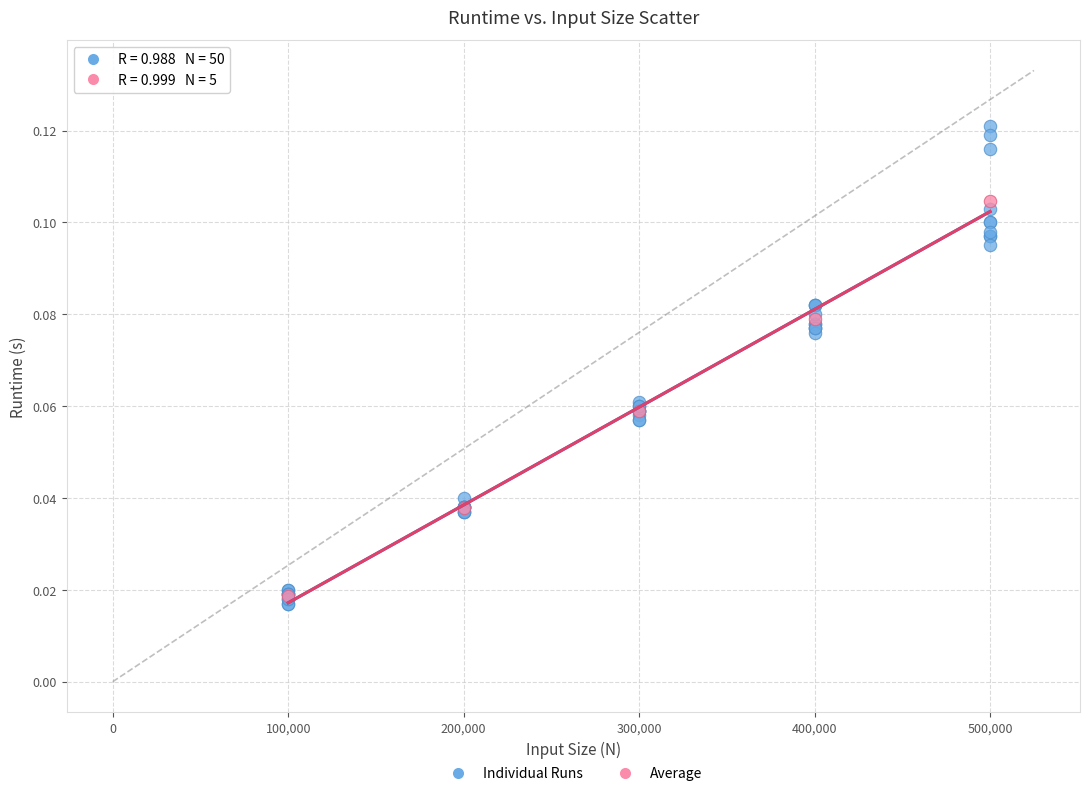

Which series reaches the maximum Y coordinate?

Individual Runs